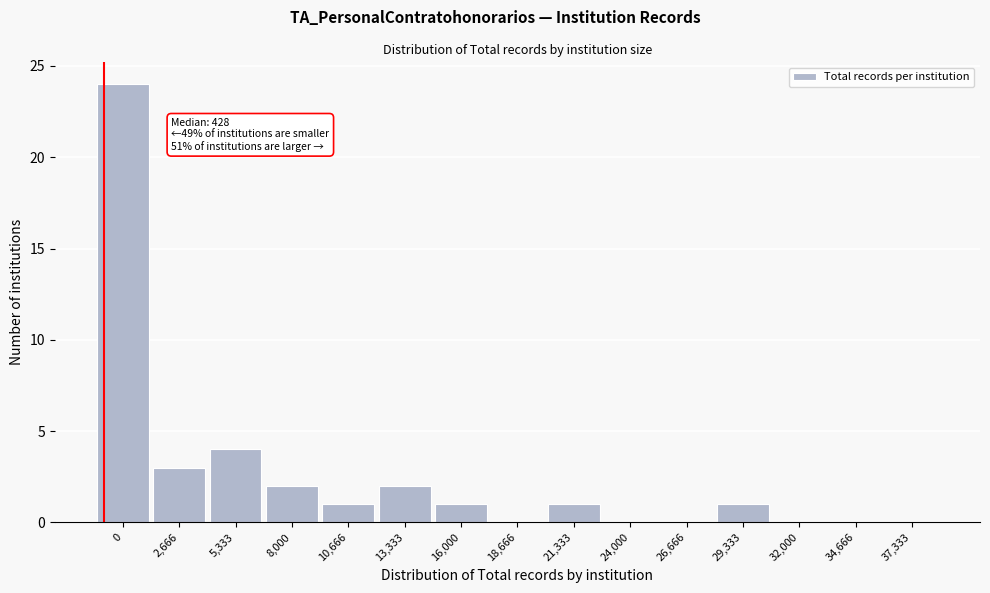

Reading left to right, transcribe all the data shown in this chart.

0=24	2,666=3	5,333=4	8,000=2	10,666=1	13,333=2	16,000=1	18,666=0	21,333=1	24,000=0	26,666=0	29,333=1	32,000=0	34,666=0	37,333=0